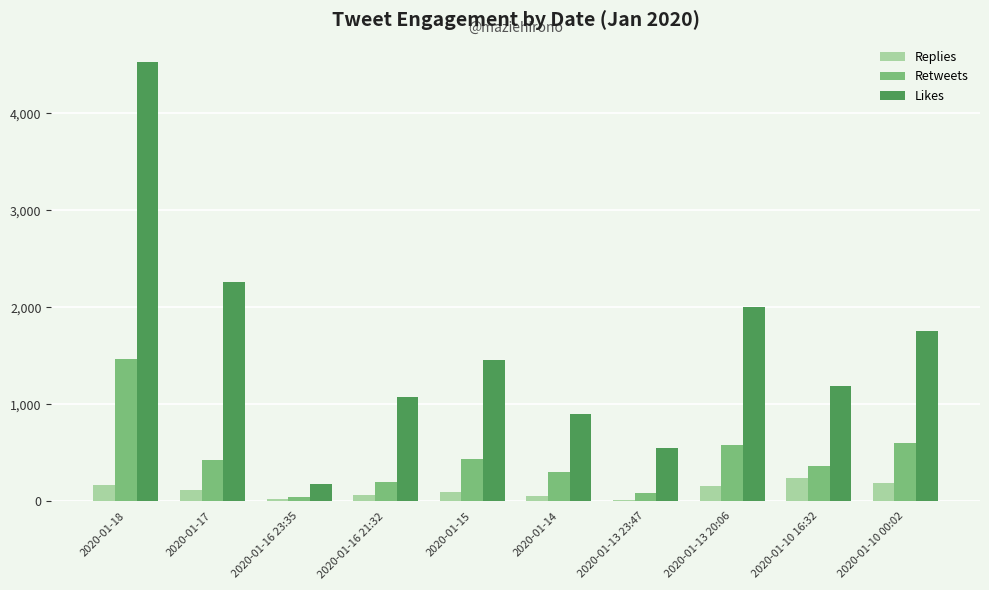

Count the number of categories in the chart.

10